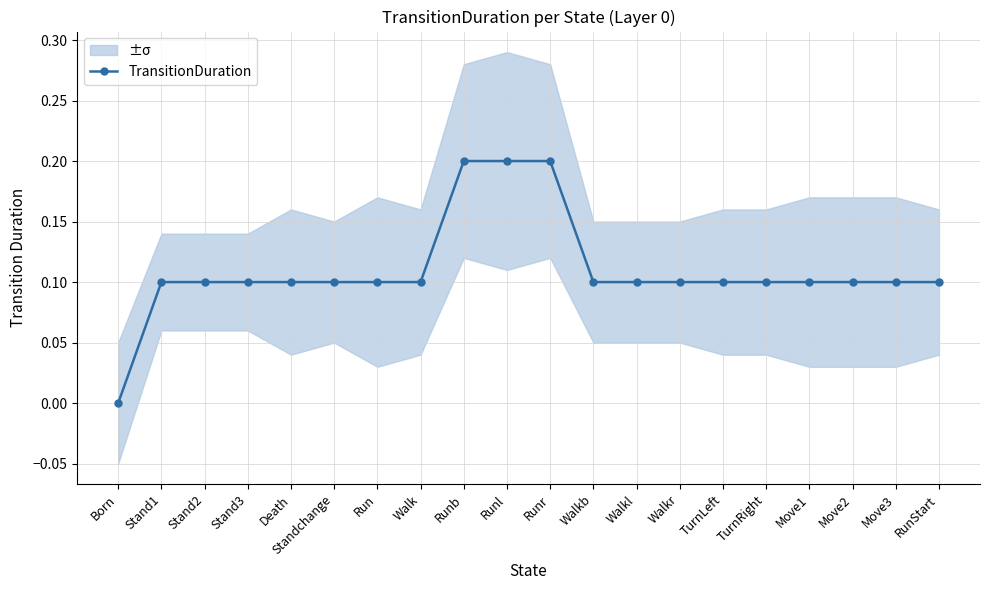

What is the sum of all values?

2.2